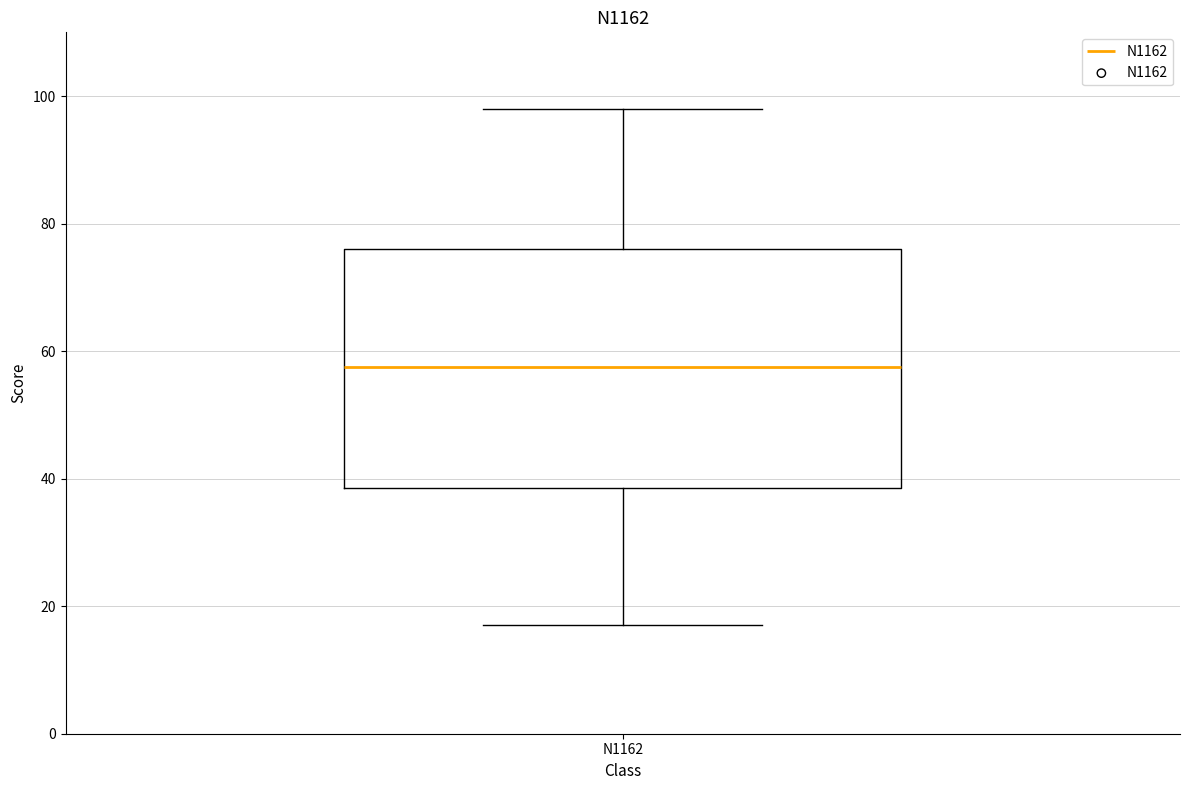

Where is the lower edge of the box for N1162 on the y-axis? The values are not printed on the chart, so give them approximately, as read against the axis.

38